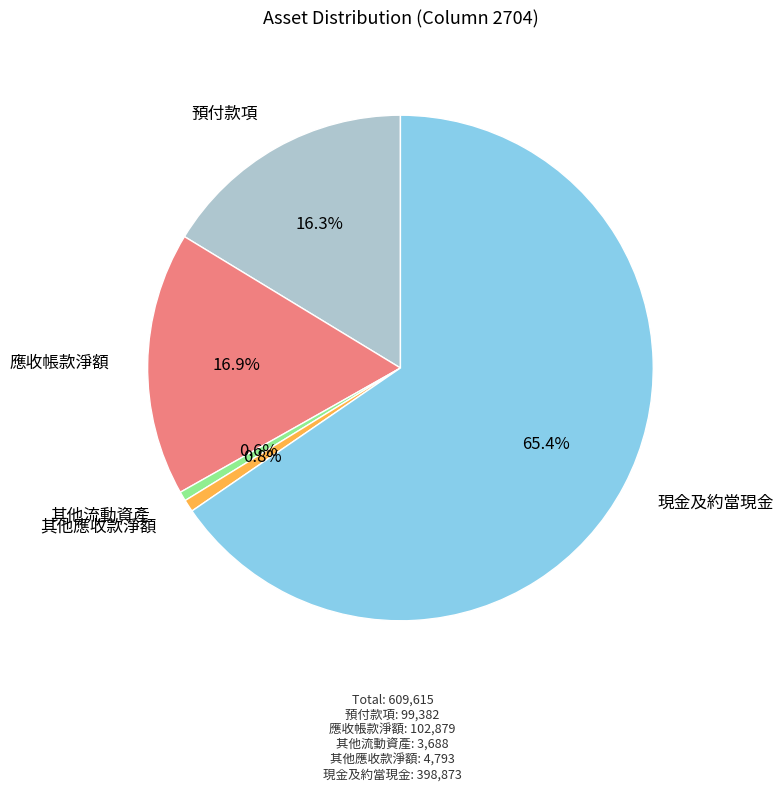

Does any single category account for the majority?

Yes